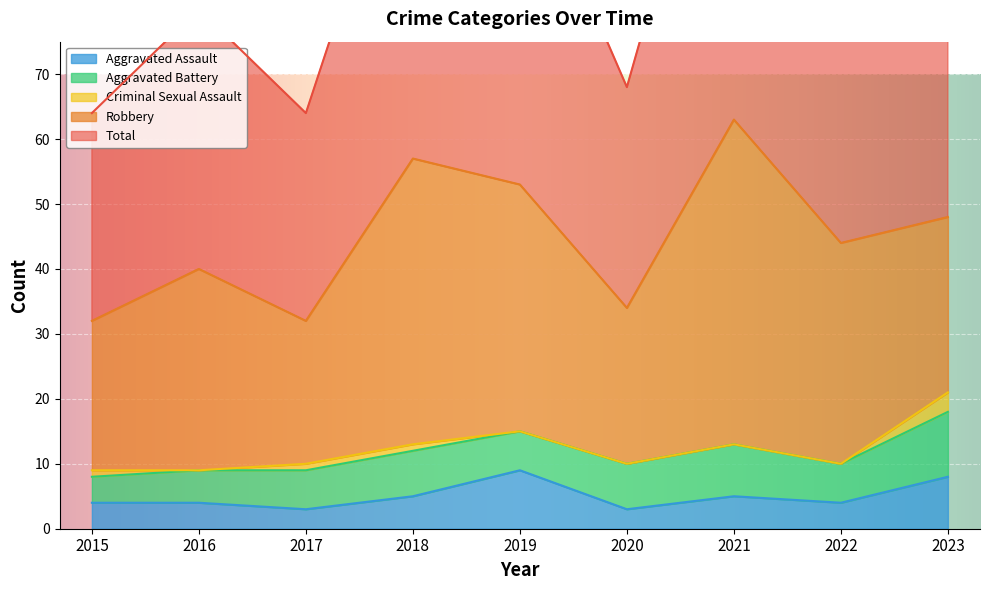

True or false: Robbery and Criminal Sexual Assault intersect in this chart.

False